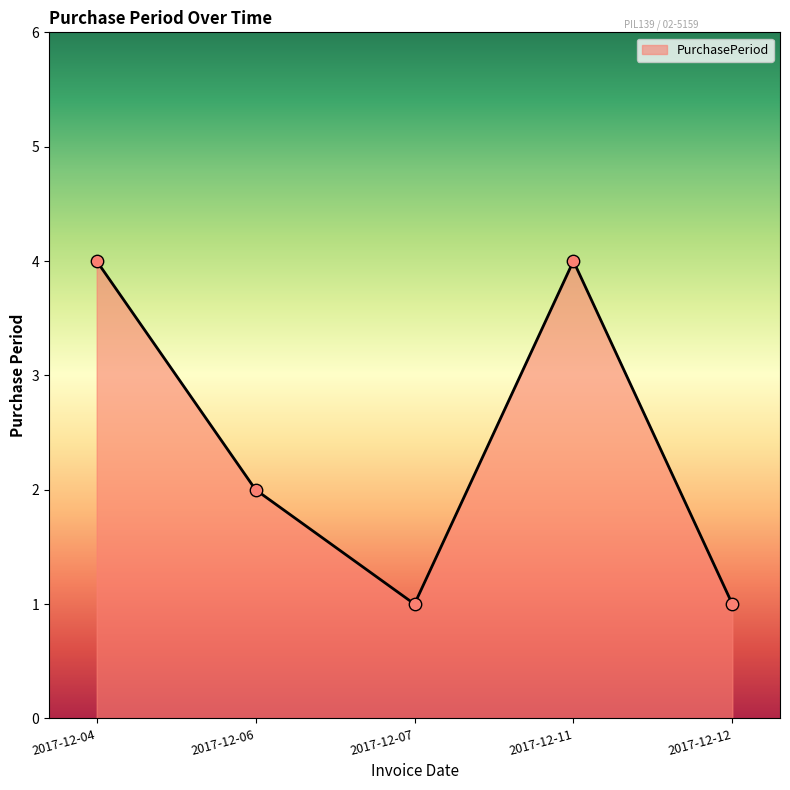

What is the change in value from 2017-12-06 to 2017-12-11?

+2